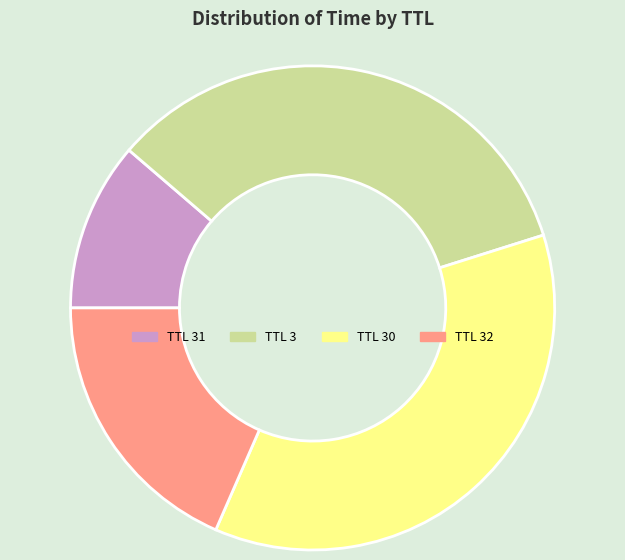

Between TTL 30 and TTL 32, which is larger?

TTL 30